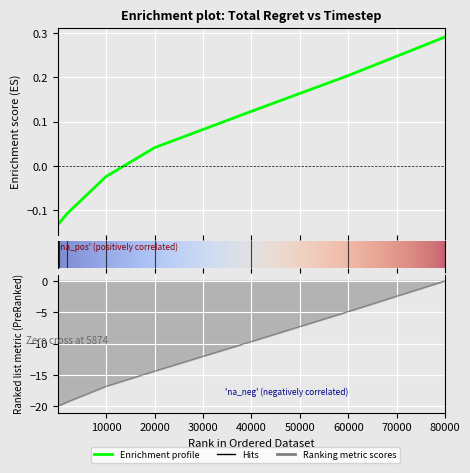

Which category has the highest value in the Suboptimal Arms series?

80000